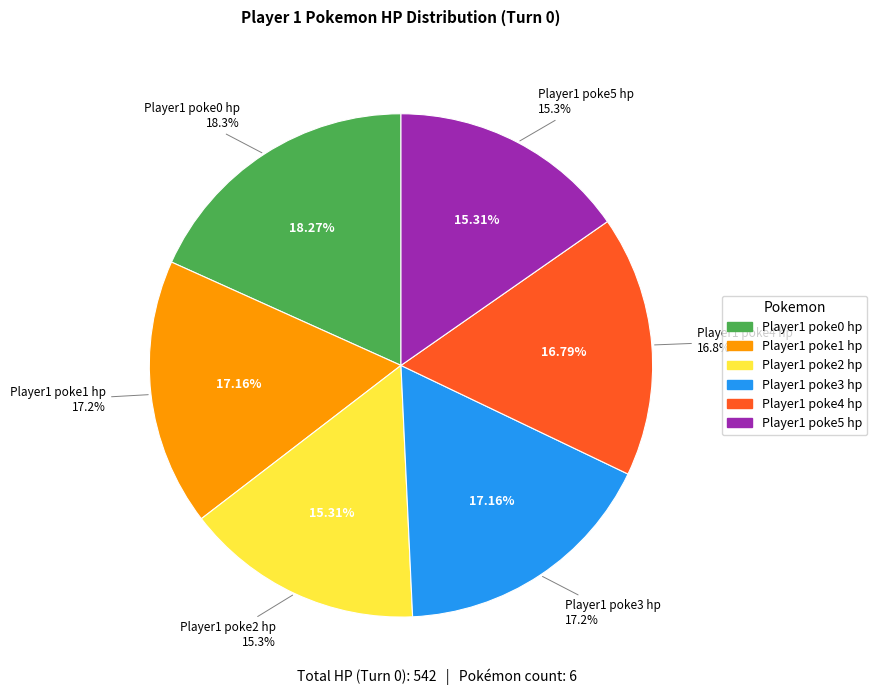

How many segments does this pie chart have?

6